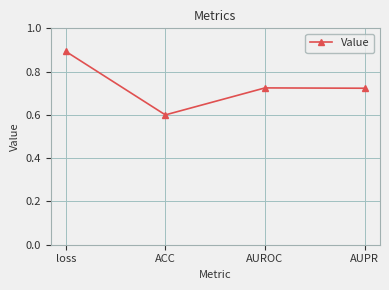

What is the approximate value at ACC?

0.6